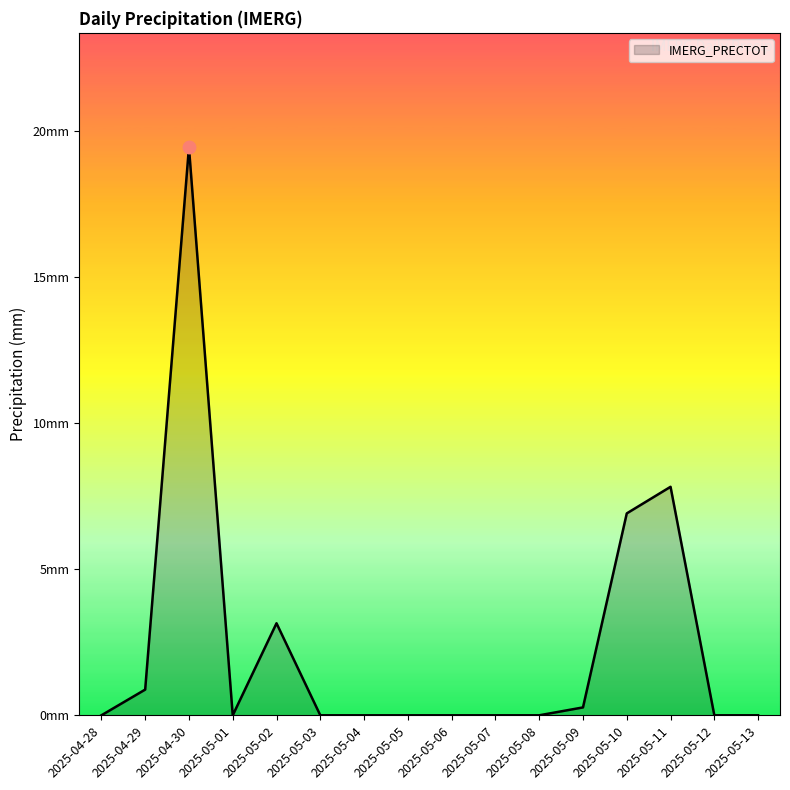

Does the chart have visible grid lines?

No